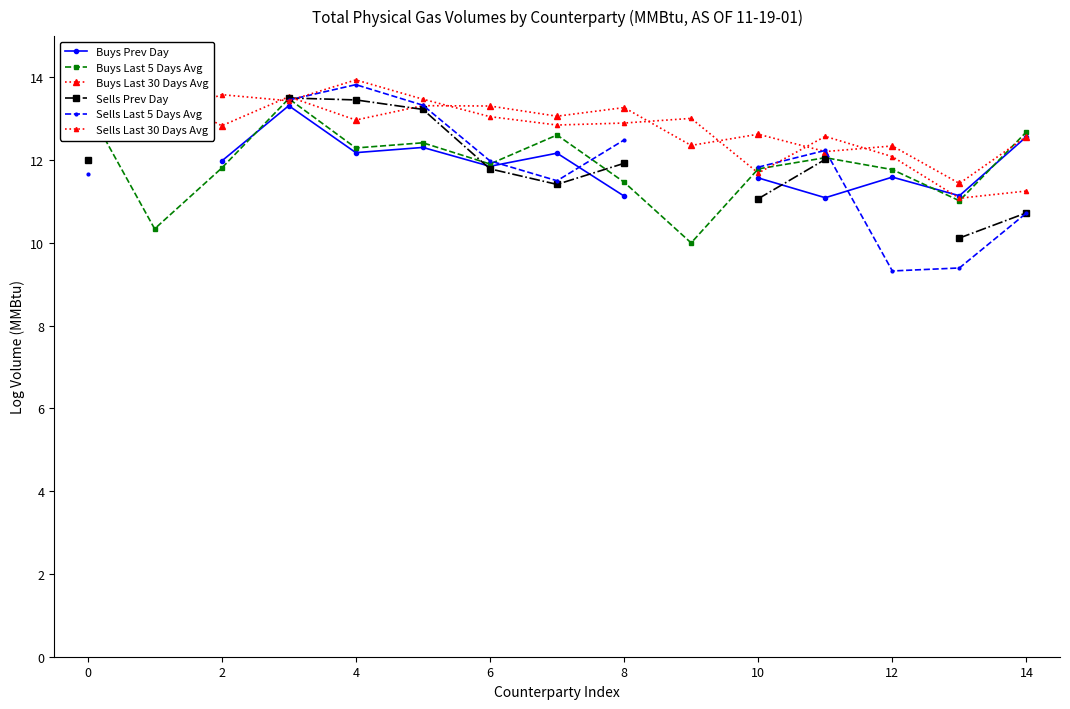

What is the minimum value for Buys Prev Day?

11.1